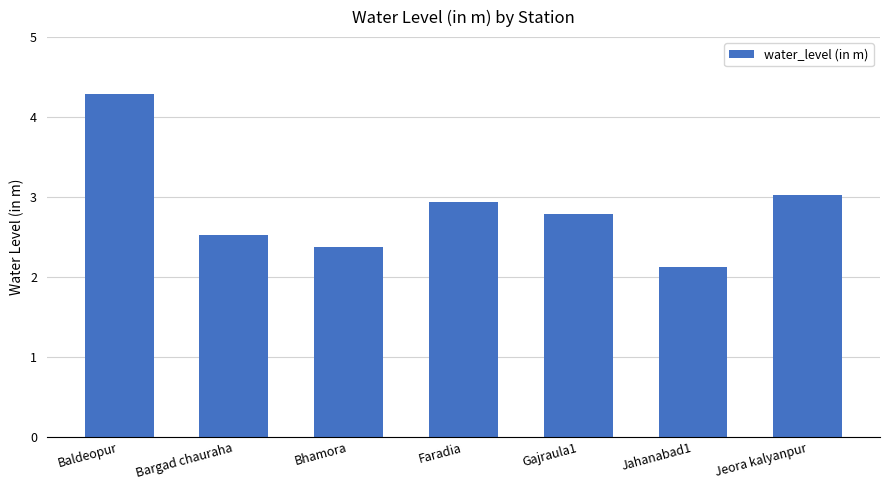

What is the average value?

2.9